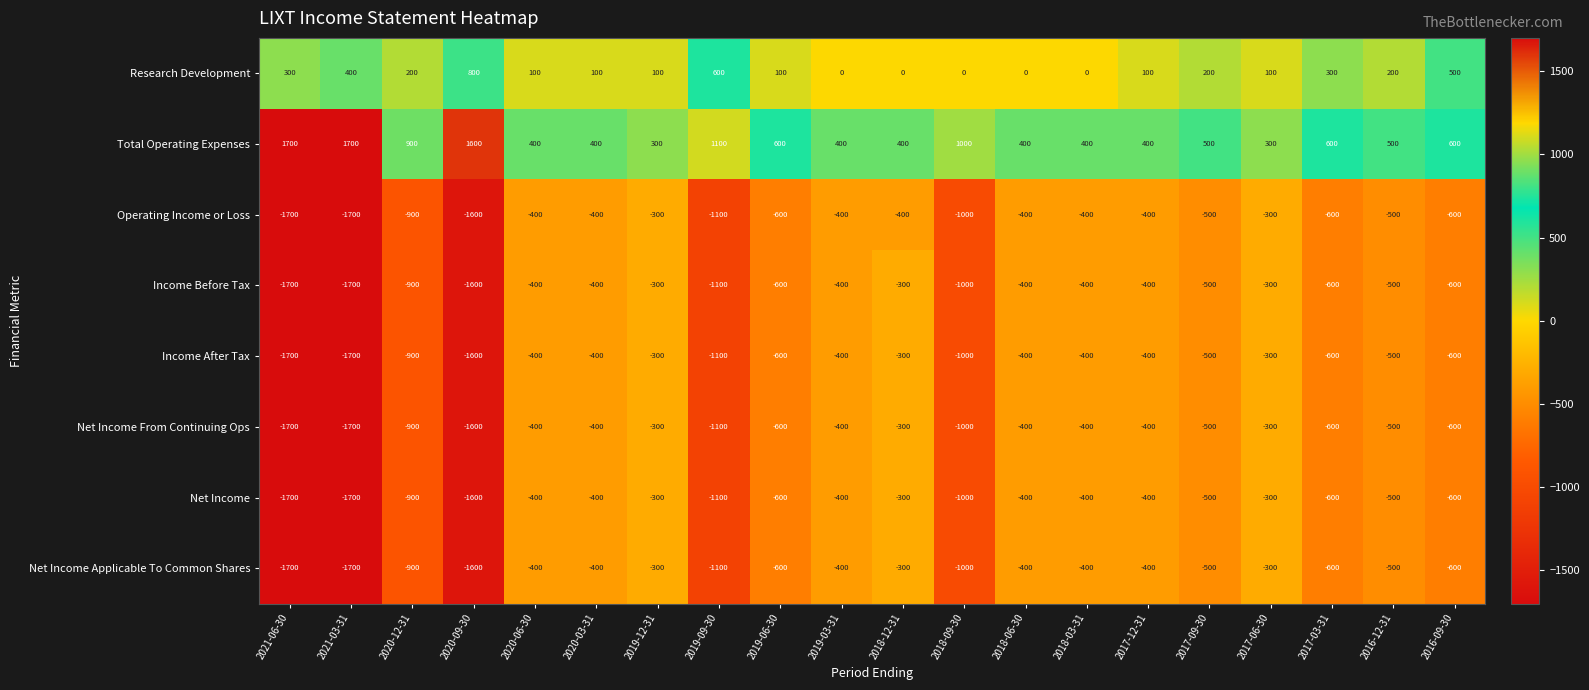

Count the number of data series in this chart.

8